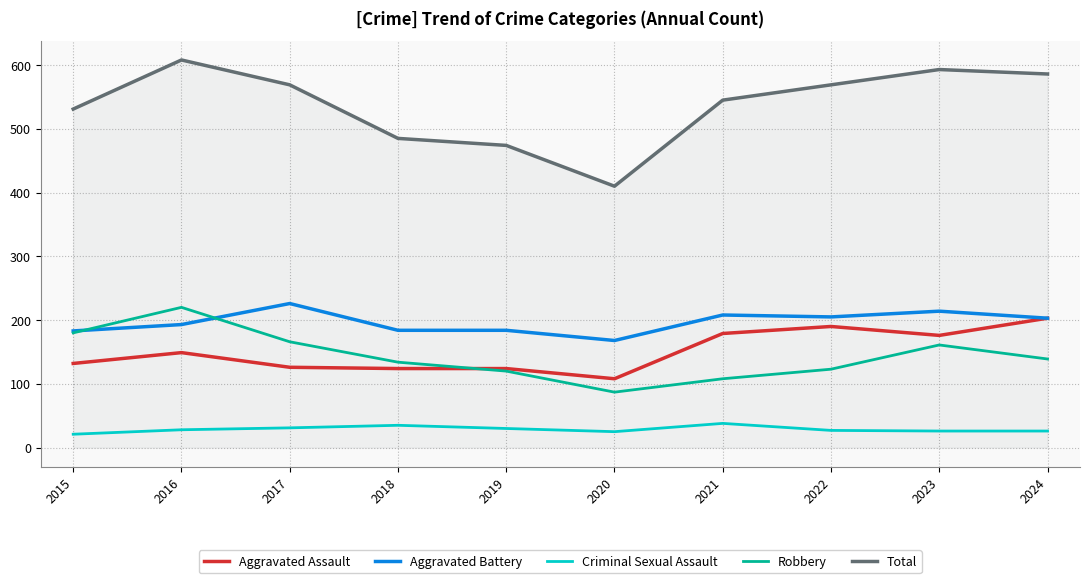

Between 2019 and 2024, which series saw the biggest shift?

Total